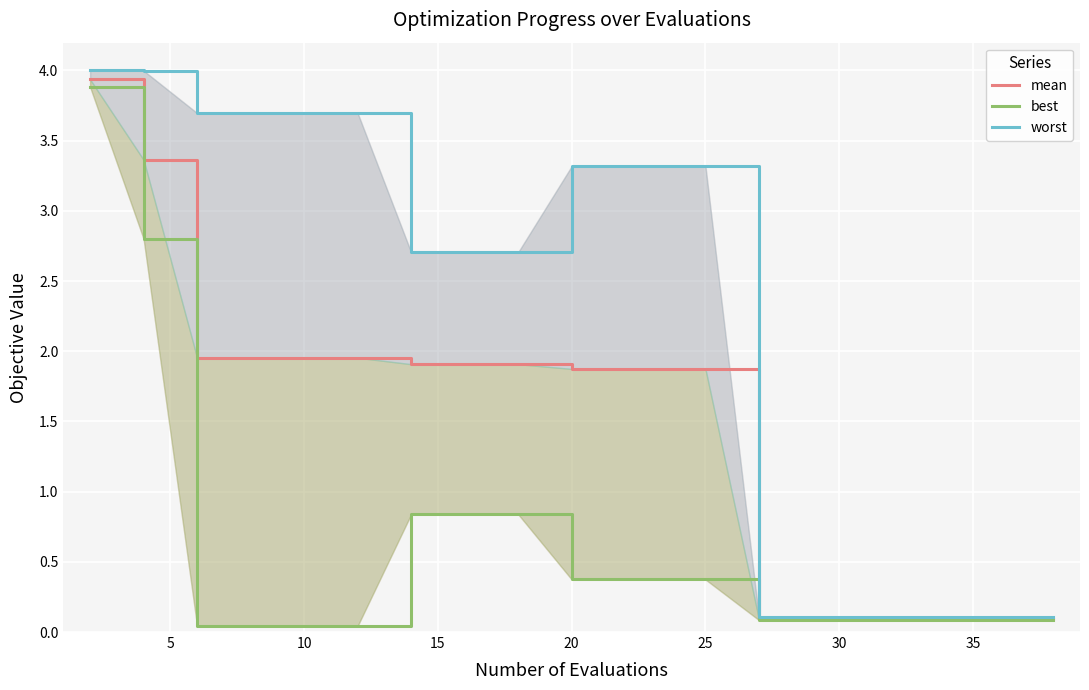

Which series has the widest spread of values?

worst